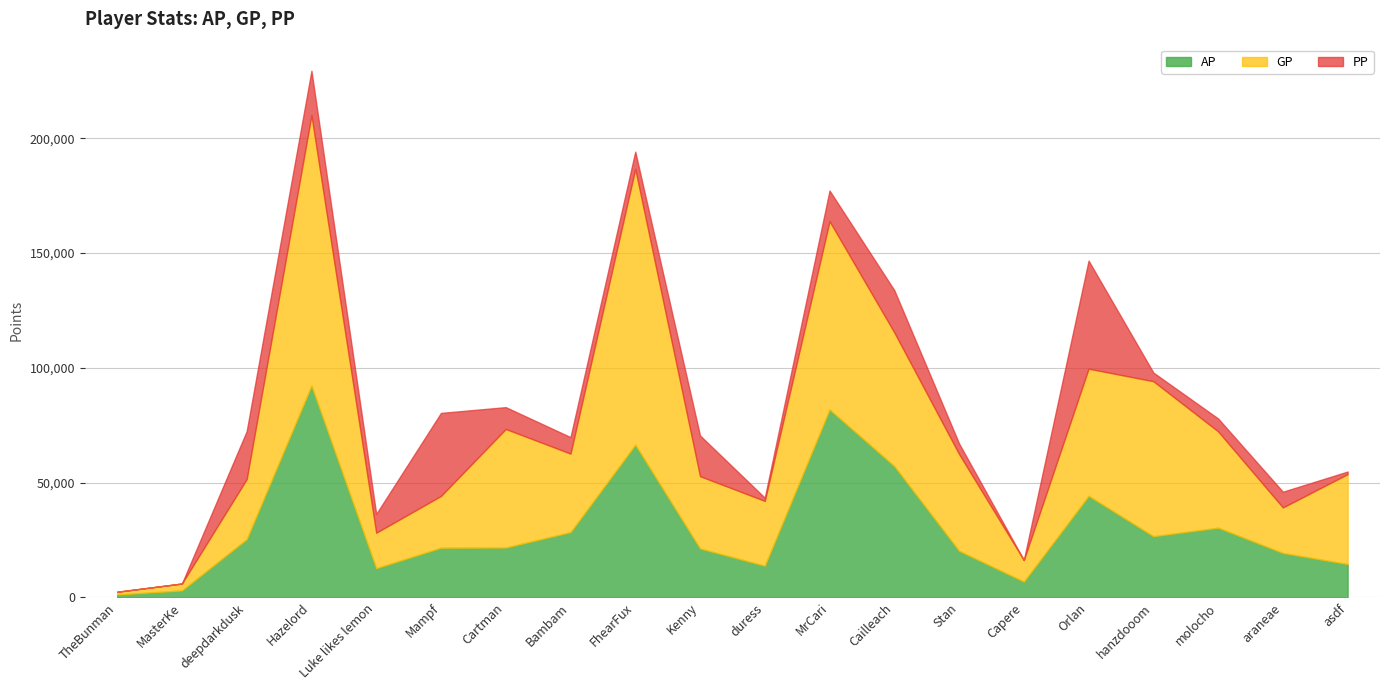

What is the spread (max minus min) of values at duress?

26845